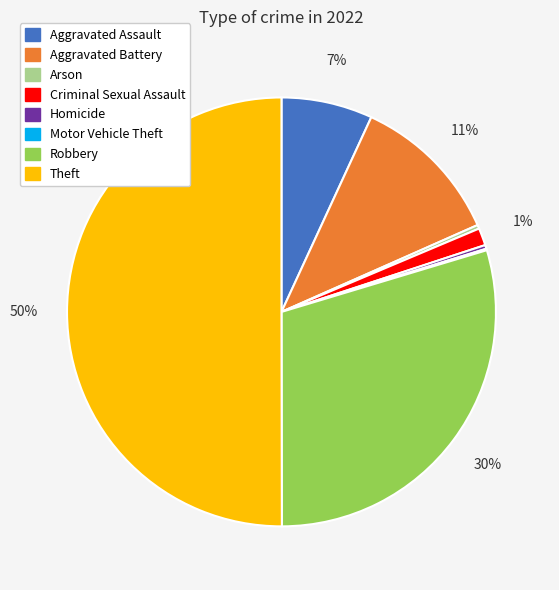

Between Homicide and Theft, which is larger?

Theft